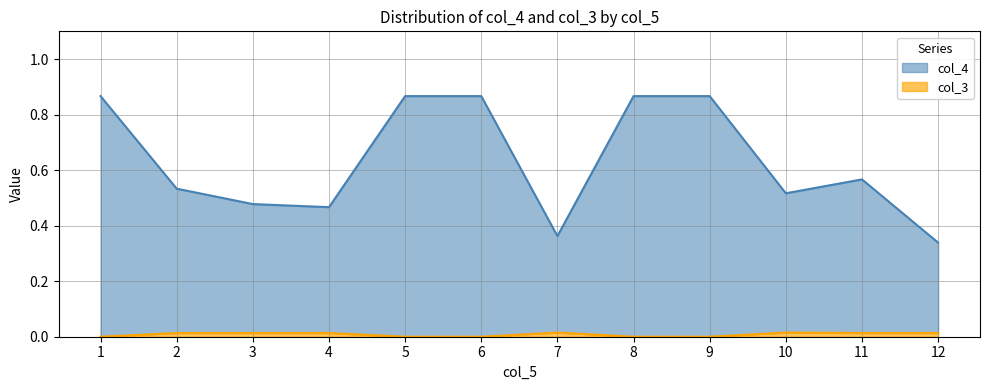

In col_3, how many points are lower than both neighbors (excluding endpoints)?

4